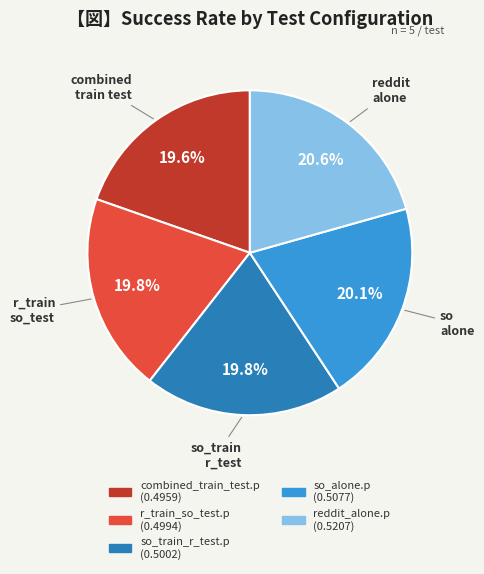

How many segments does this pie chart have?

5